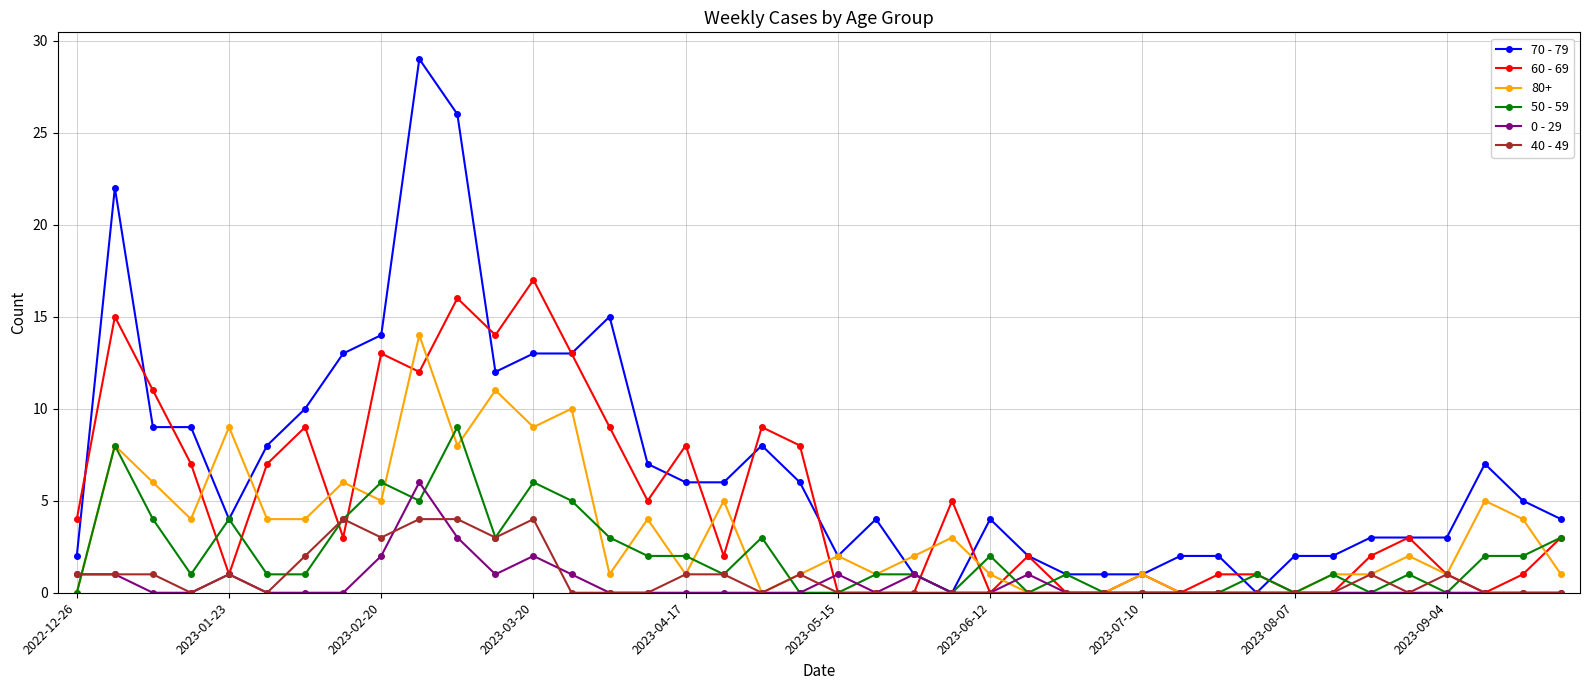

What is the average value of the 70 - 79 series?

7